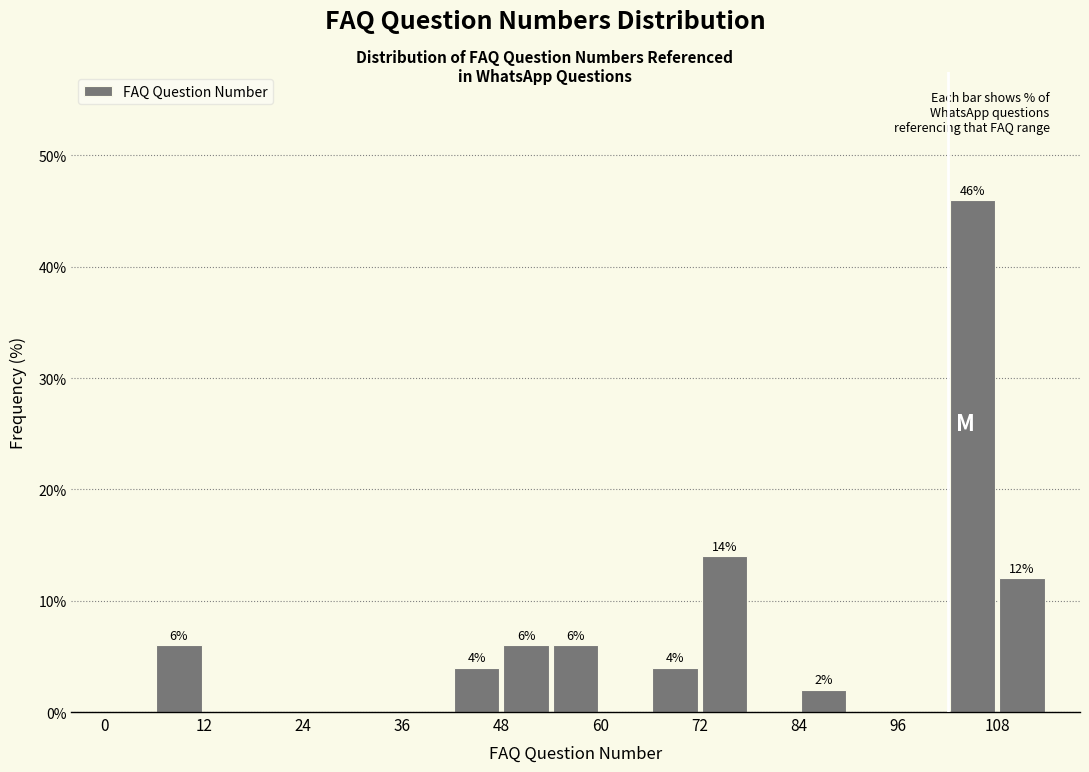

Read against the x-axis, roughly where is the centre of the tallest bar?

106